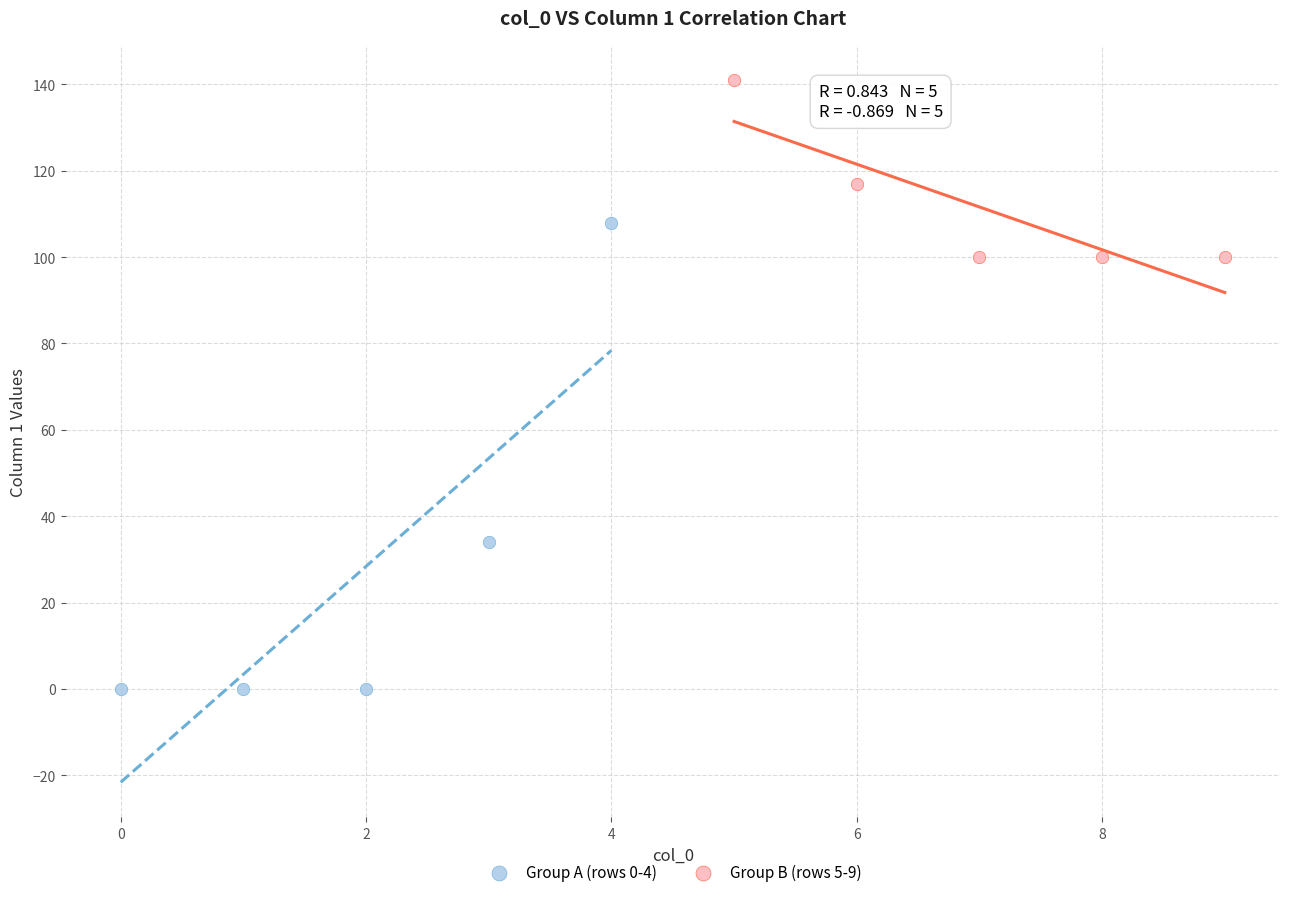

Which series contains the lowest Y value?

Group A (rows 0-4)